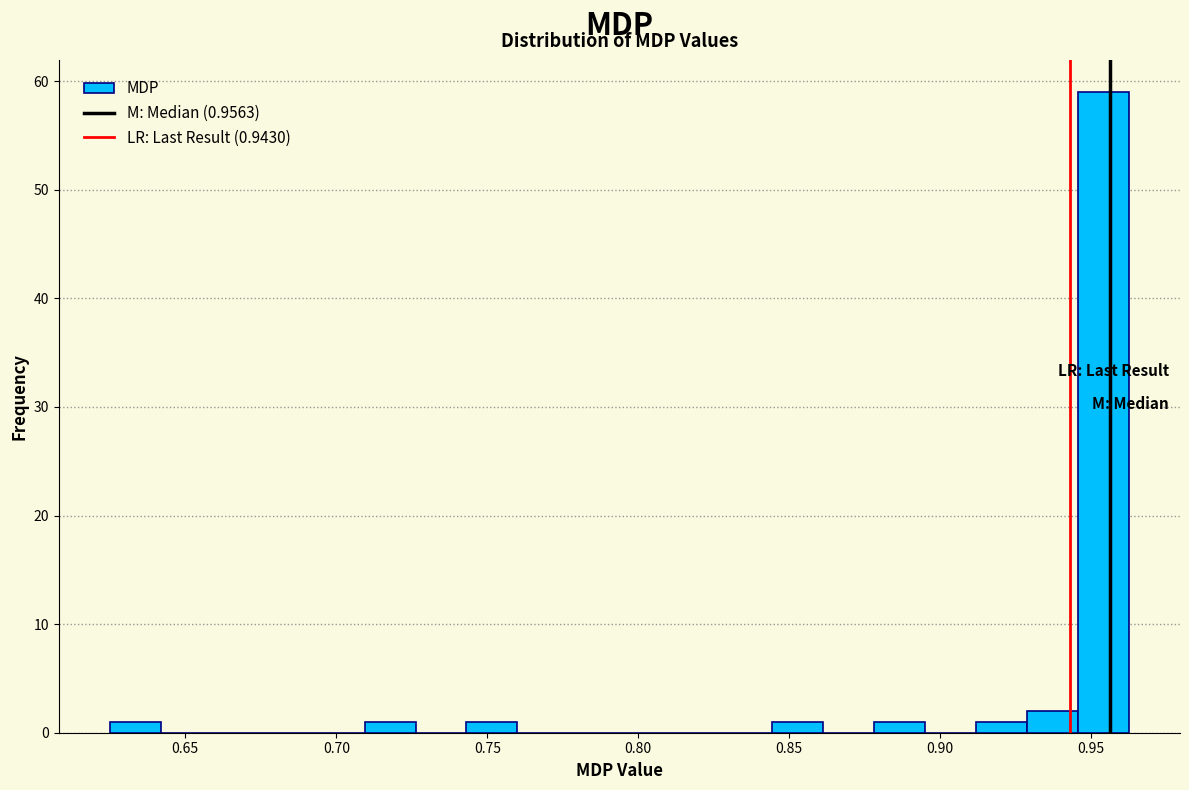

Read against the x-axis, roughly where is the centre of the tallest bar?

0.955